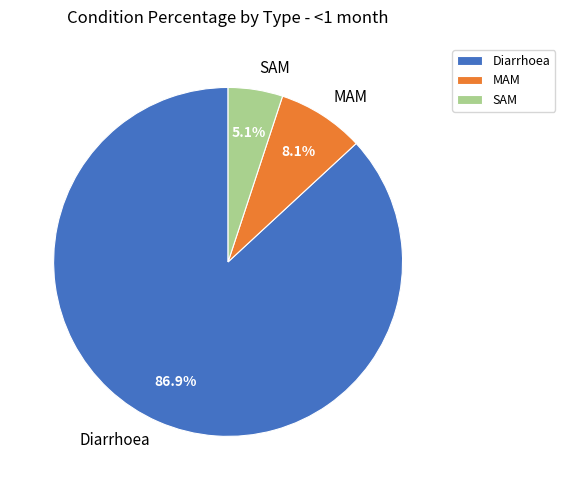

To the nearest percent, what percentage of the pie is MAM?

8%